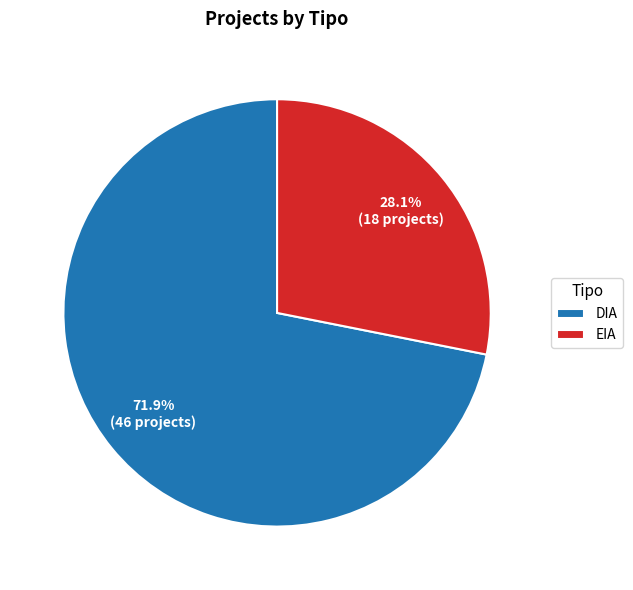

Rank the categories by value from highest to lowest.

DIA, EIA